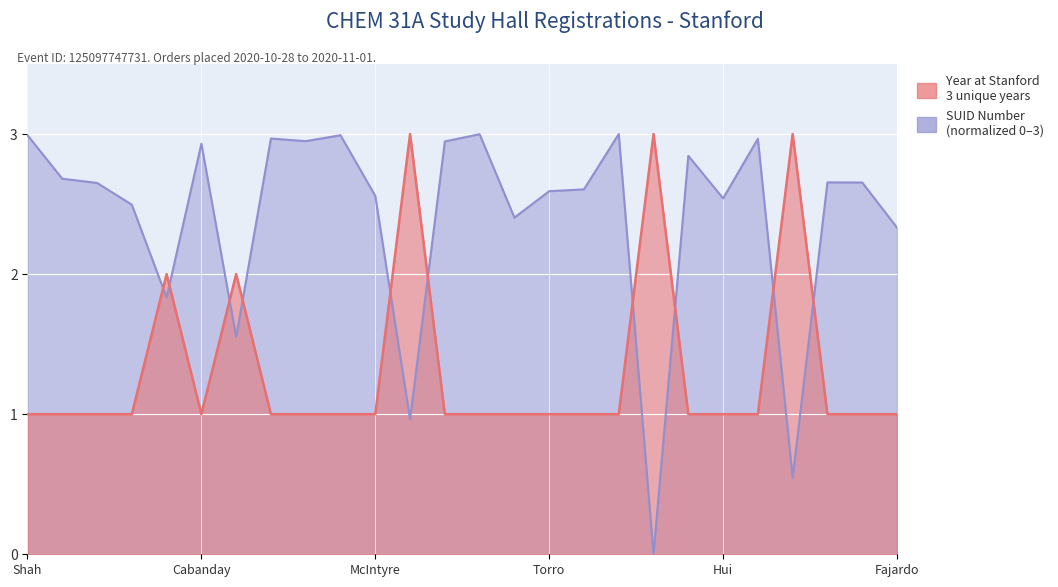

Is it true that Year at Stanford equals 1.0 at Belem Salgado?

True